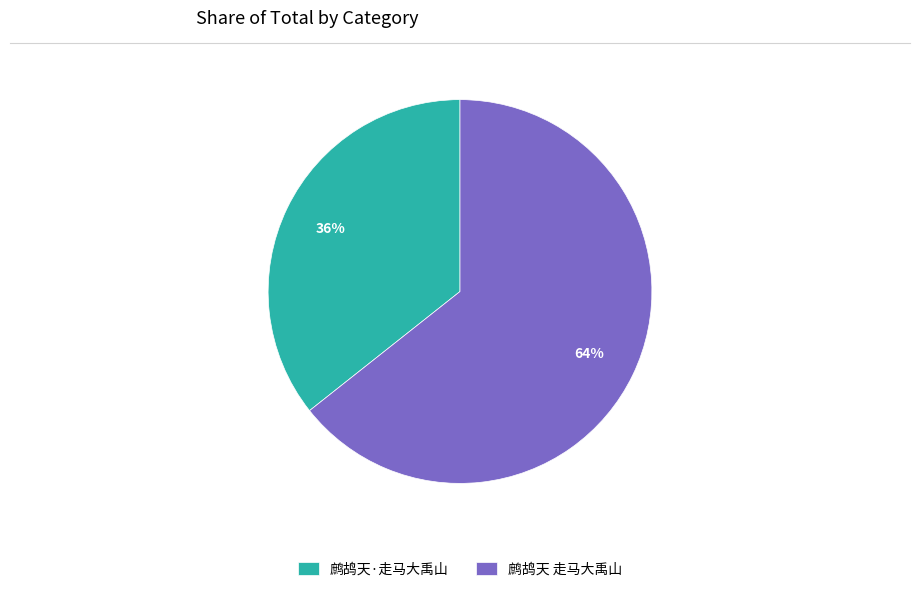

Combined, do 鹧鸪天 走马大禹山 and 鹧鸪天·走马大禹山 account for over 50%?

Yes